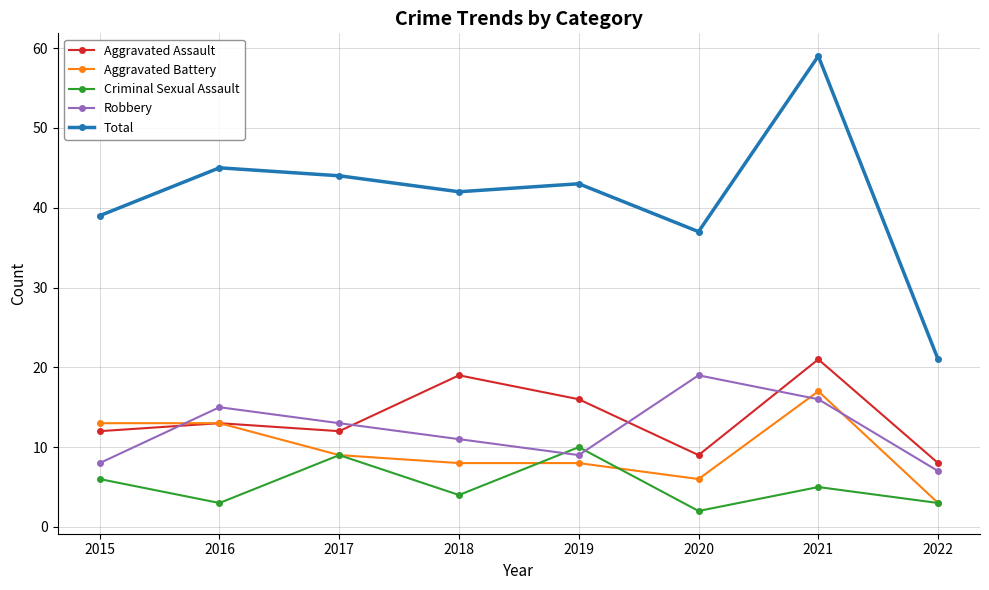

What is the value of the Criminal Sexual Assault point at the 4th from the left?

4